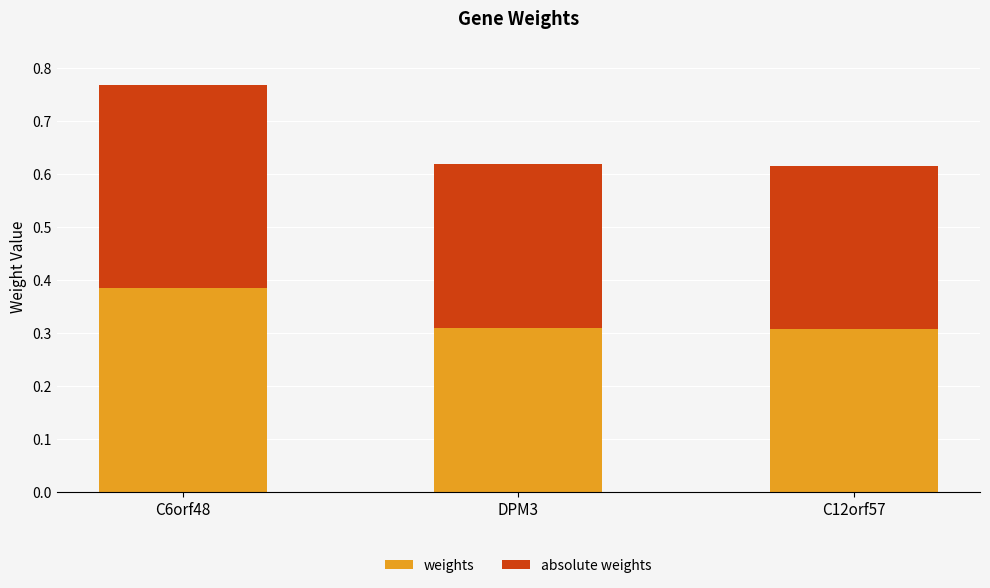

Are the bars grouped side by side (vs. stacked)?

No